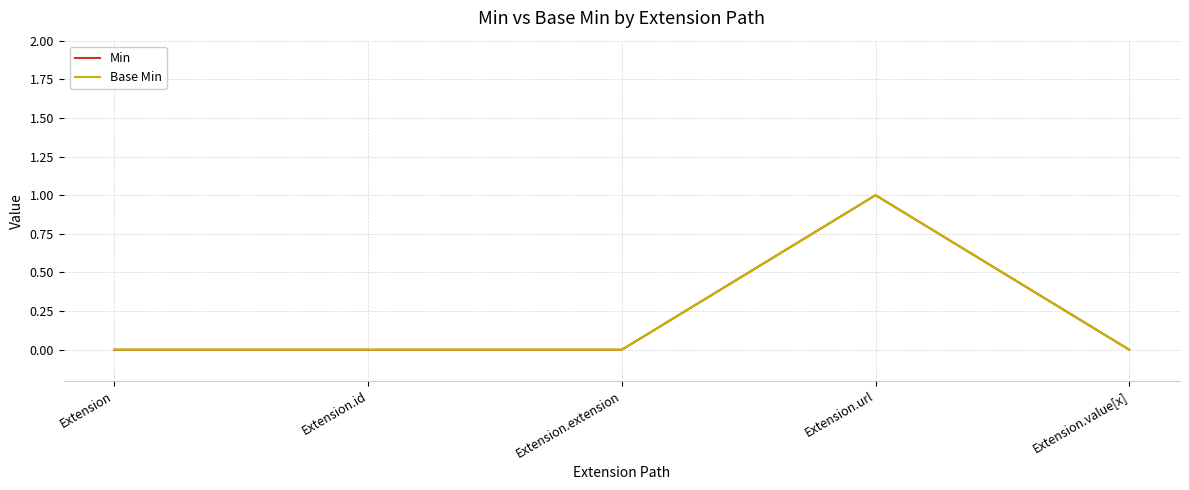

Is the value of Base Min at Extension.url greater than the value of Min at Extension.extension?

Yes